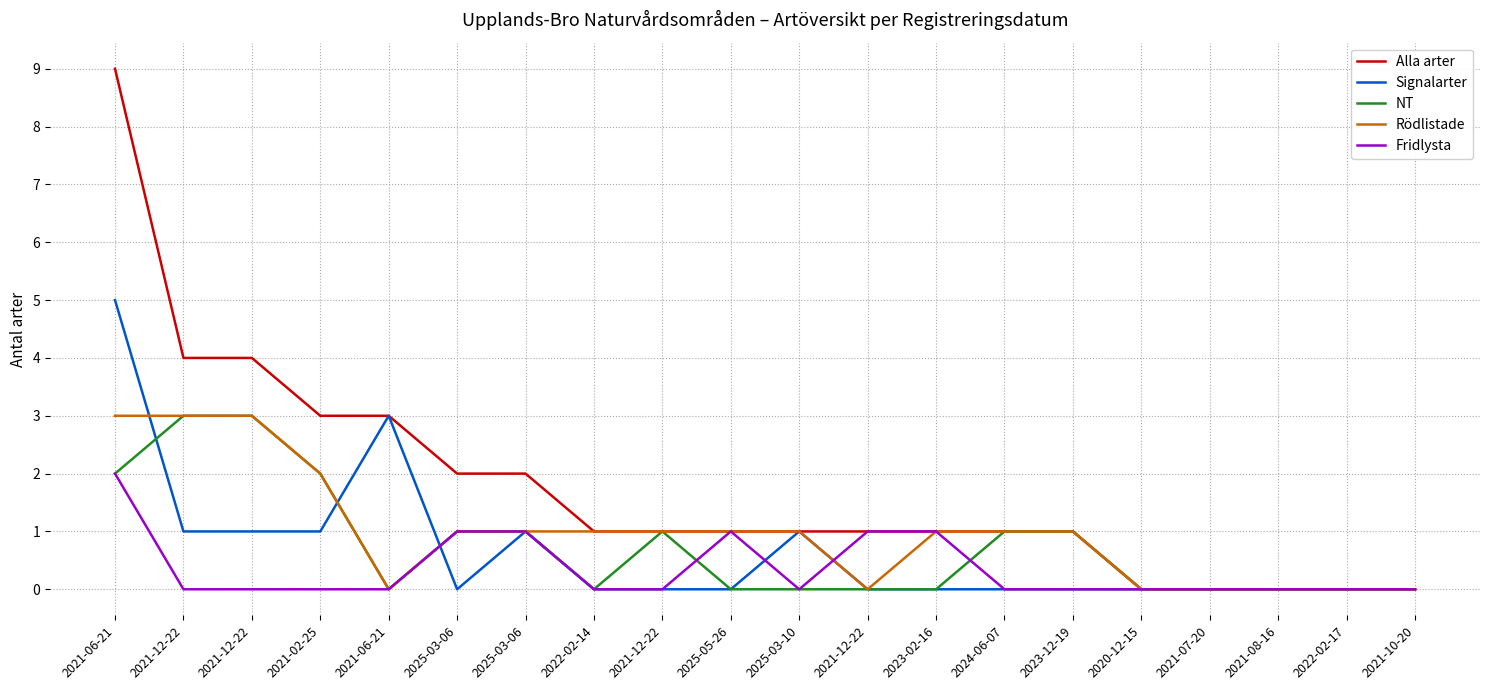

What are all the series names shown in the legend?

Alla arter, Signalarter, NT, Rödlistade, Fridlysta